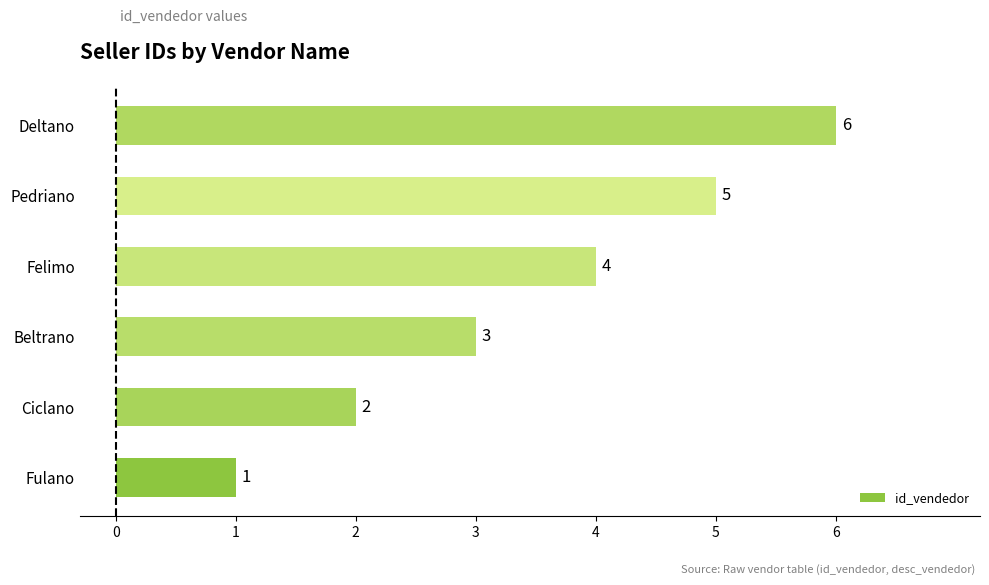

List the labels in order of value, largest first.

Deltano, Pedriano, Felimo, Beltrano, Ciclano, Fulano